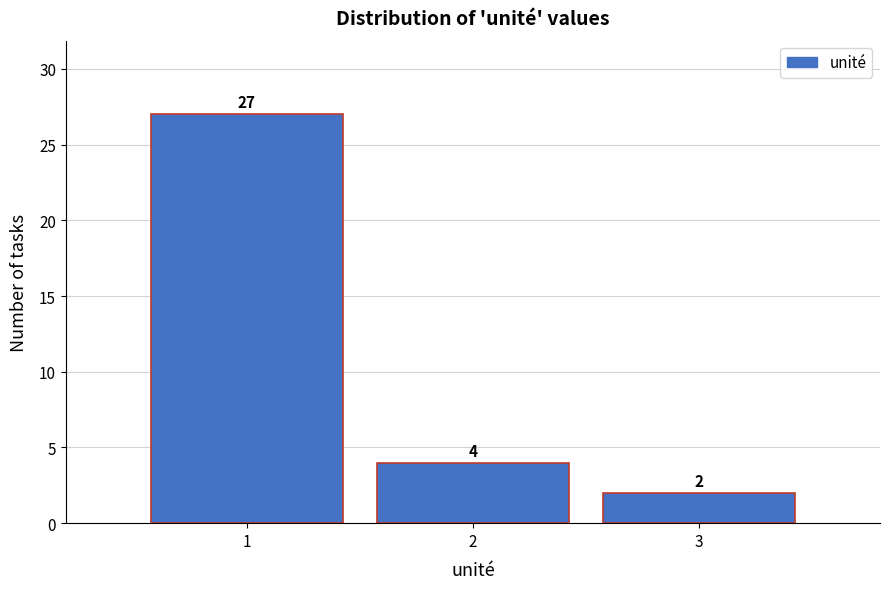

Which range on the x-axis has the tallest bar?

0.5 to 1.5